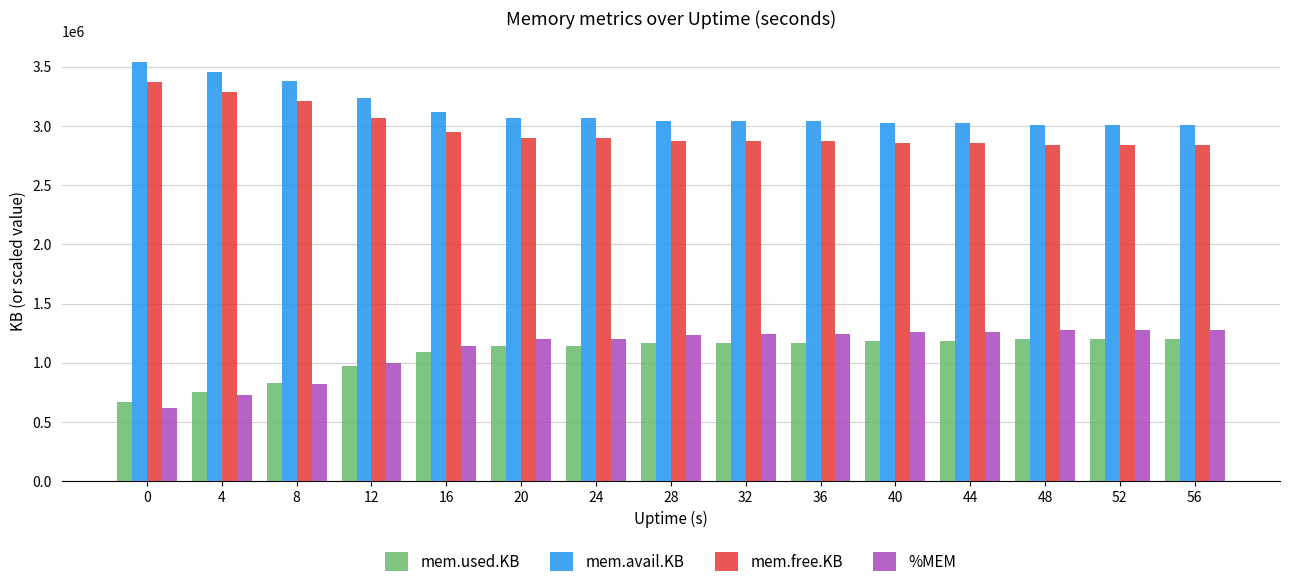

What is the value of the mem.free.KB bar at the 14th from the left?

2835984.0